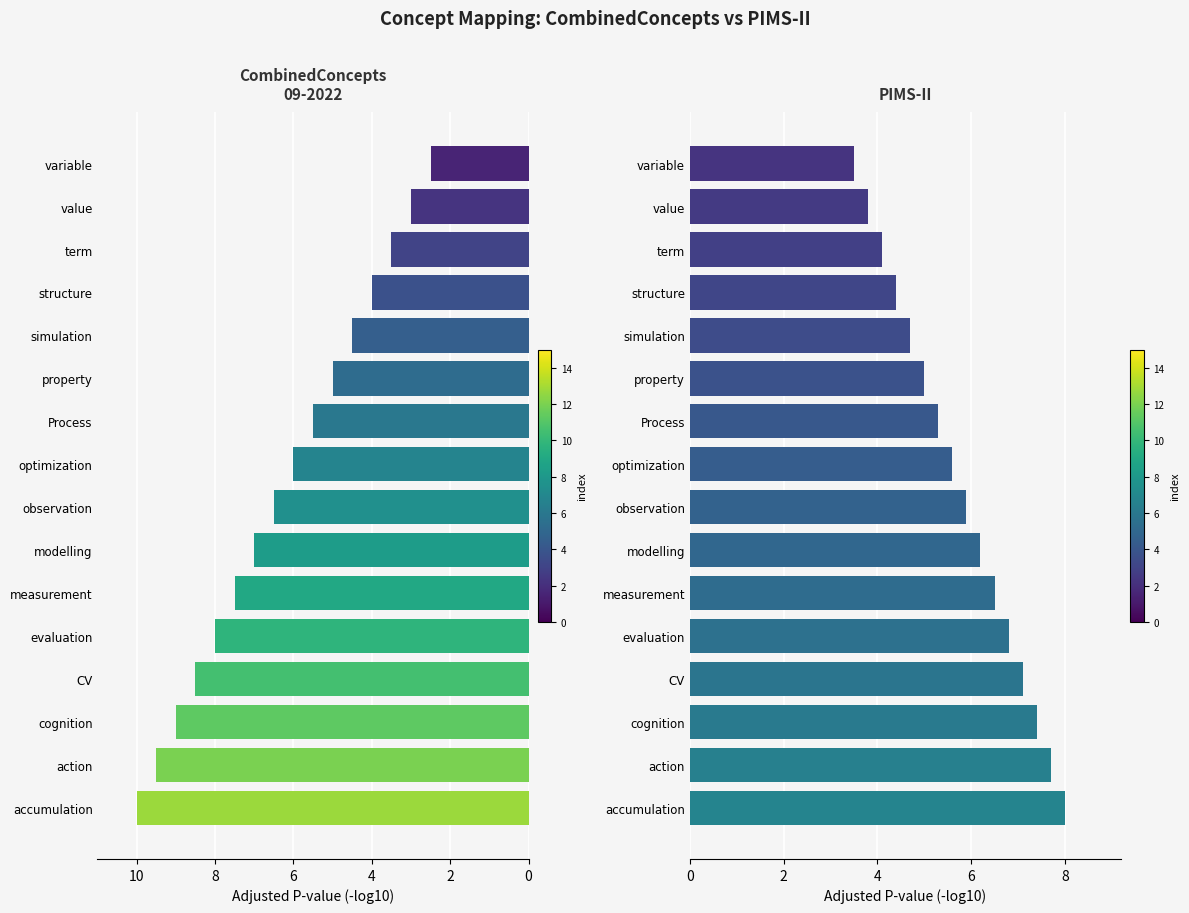

How many data points does each series have?

16